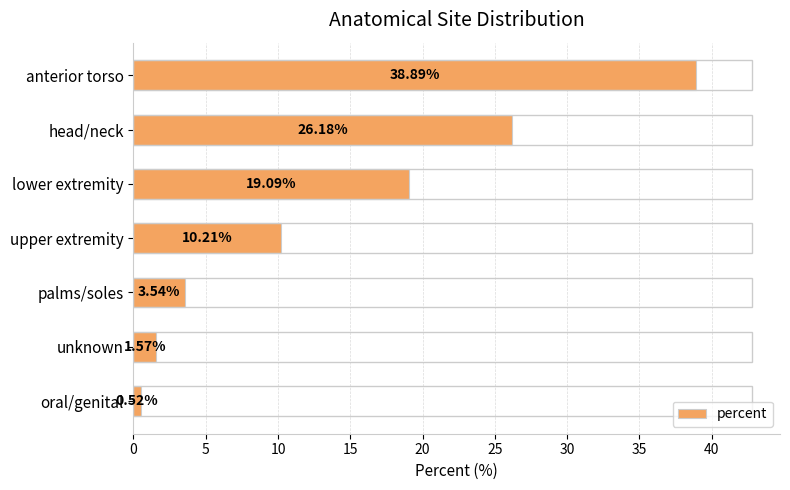

Rank the categories by value from lowest to highest.

oral/genital, unknown, palms/soles, upper extremity, lower extremity, head/neck, anterior torso